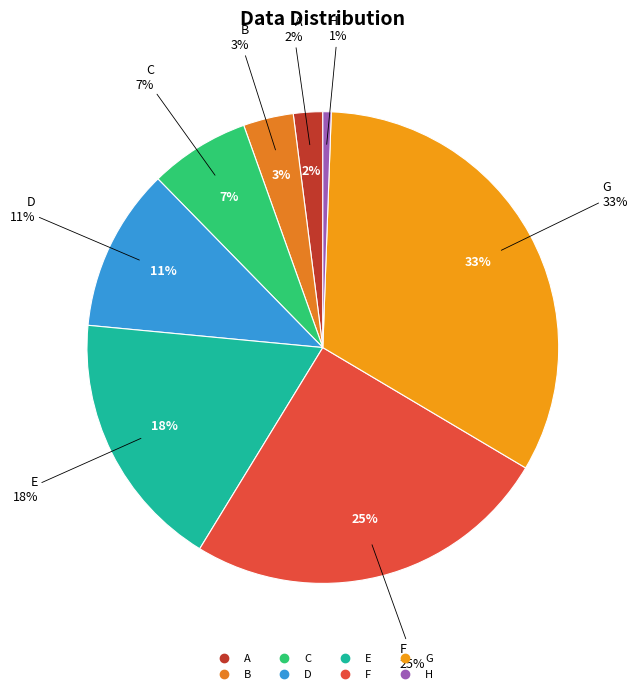

Which has a higher value, C or D?

D